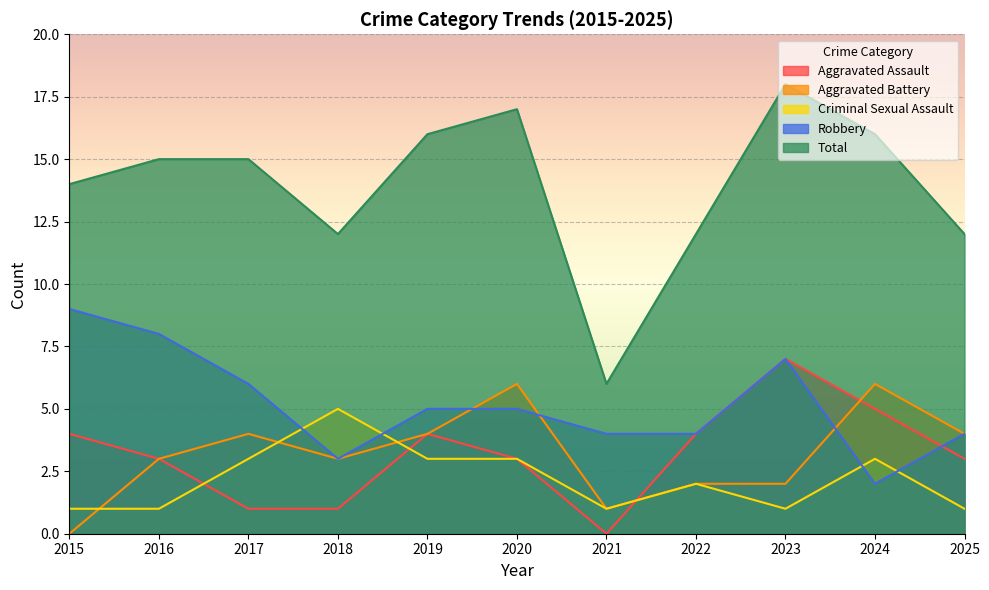

How many lines are shown in the chart?

5